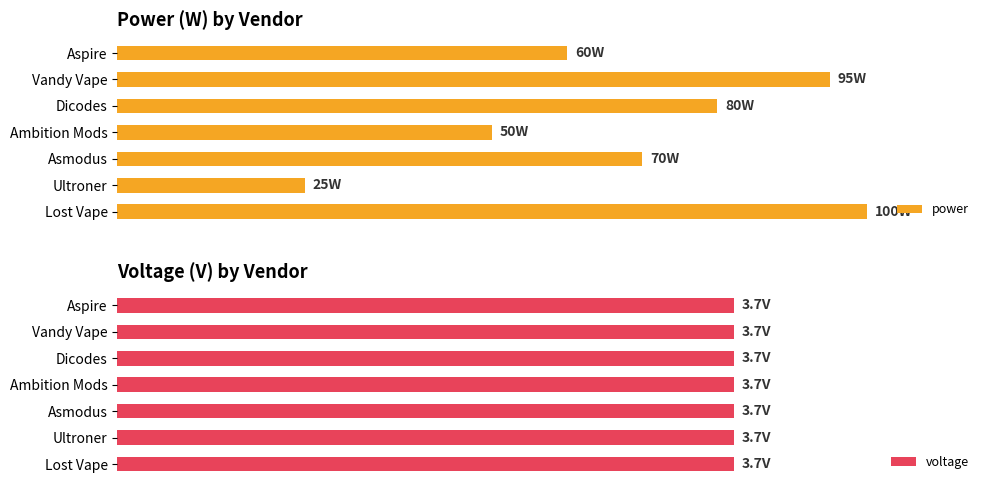

How many series are shown in this chart?

2